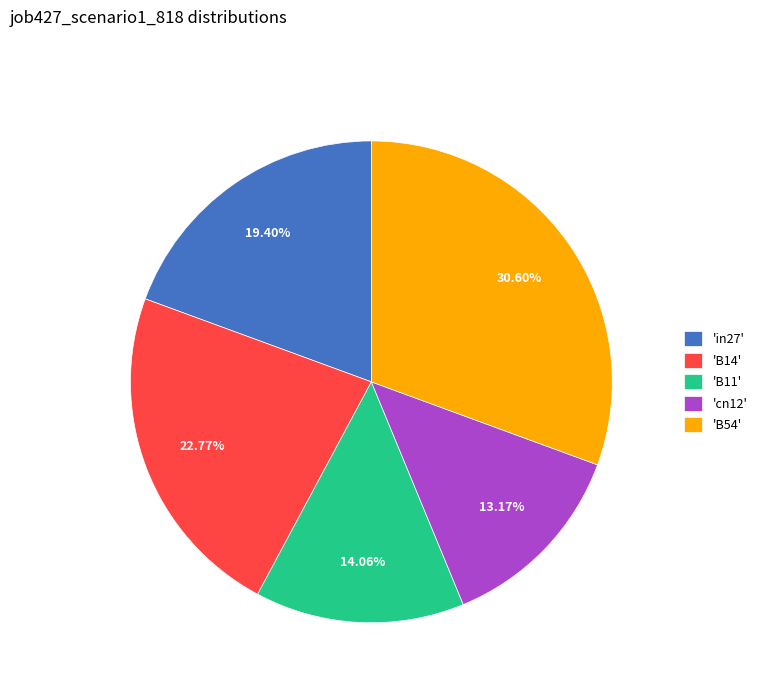

Is there a majority slice in this chart?

No